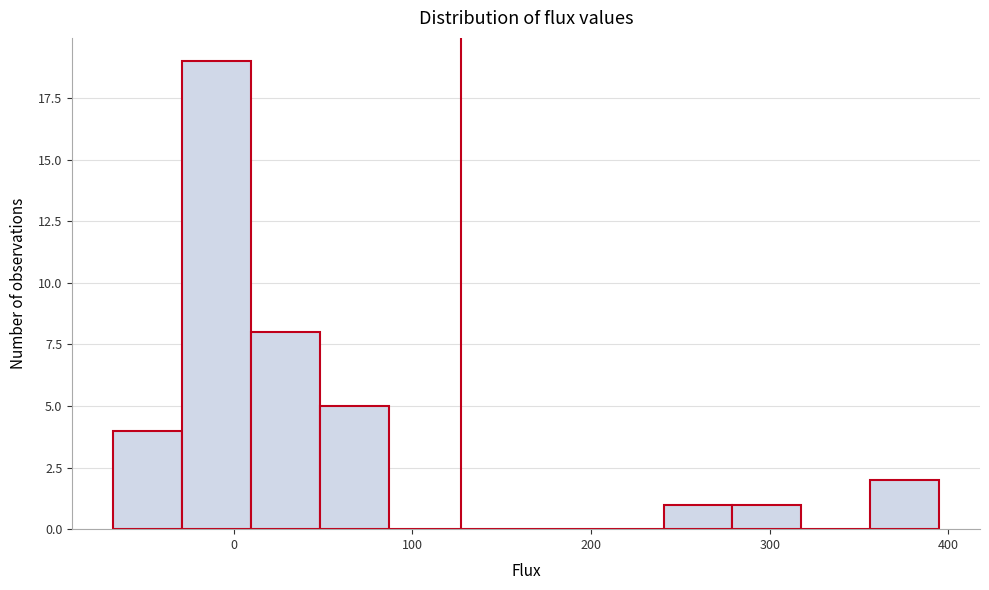

Around what value on the x-axis is the tallest bar? Give the approximate position of its centre, as read against the axis.

-10